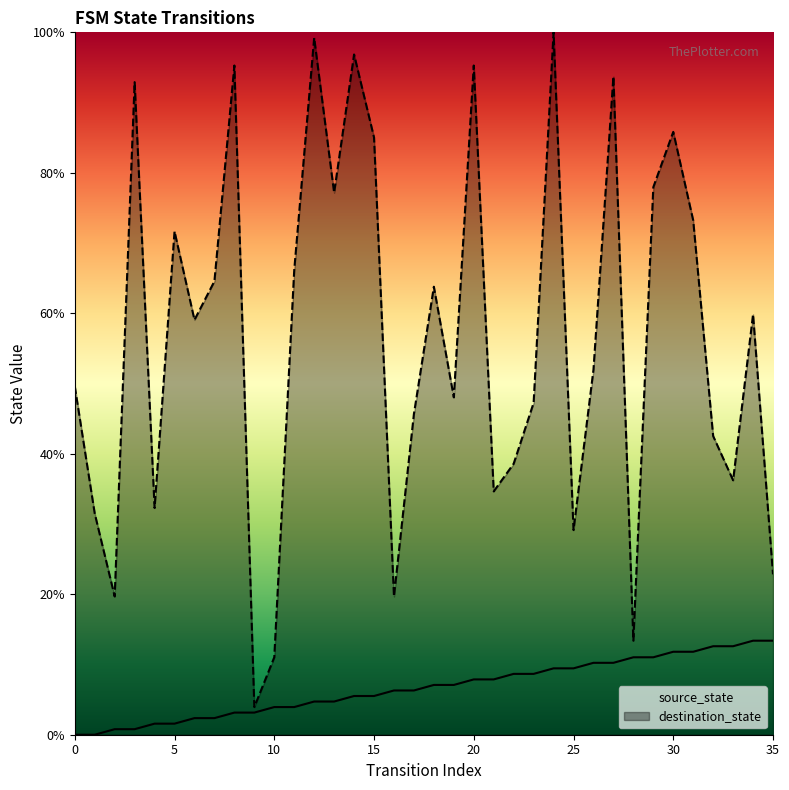

What is the minimum value for destination_state?

3.9